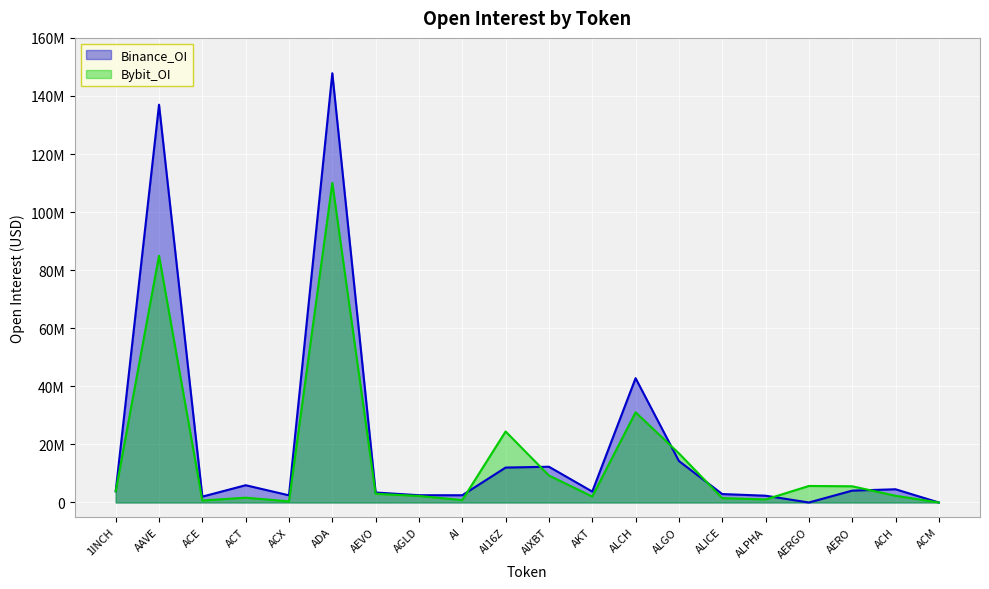

What is the difference between the highest and lowest values at AAVE?

51979160